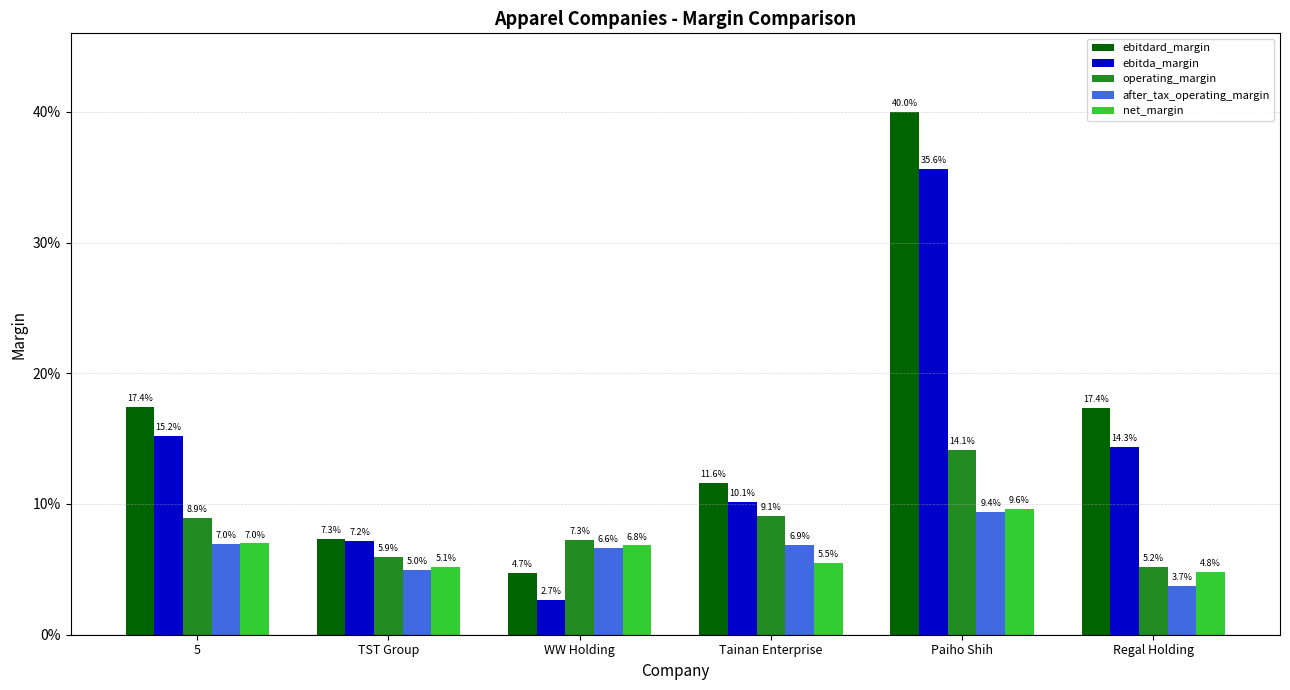

Does the chart contain stacked bars?

No